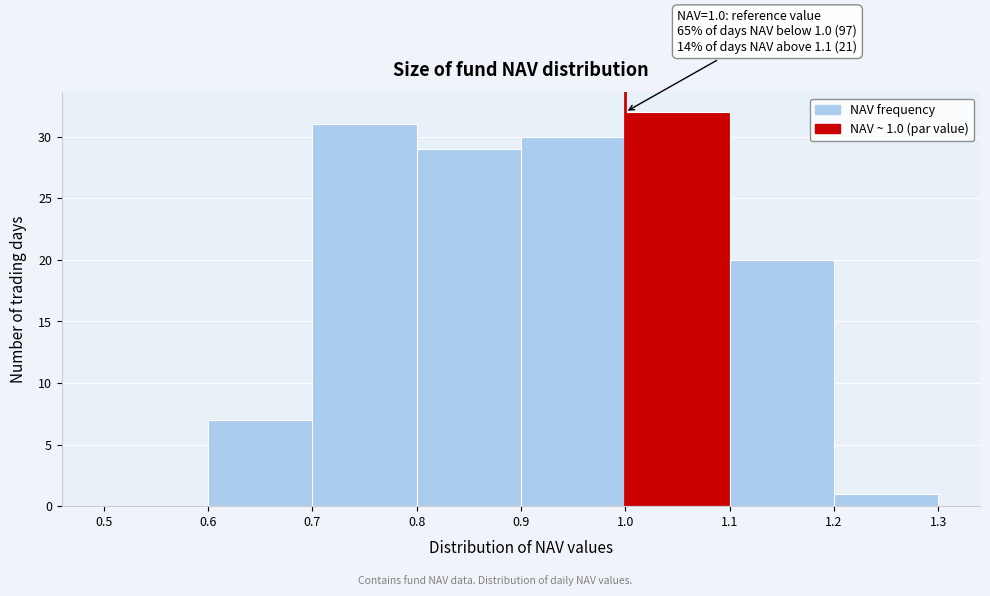

Over which range of the x-axis is the bar tallest?

1.0 to 1.1